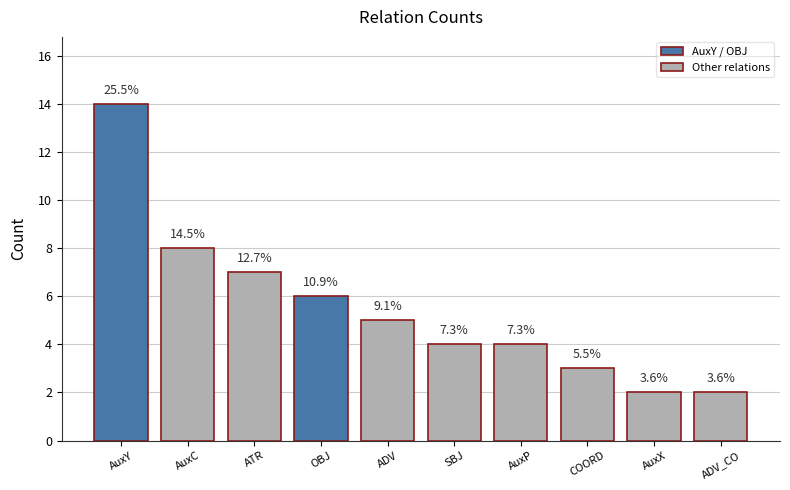

What is the minimum value shown in the chart?

2